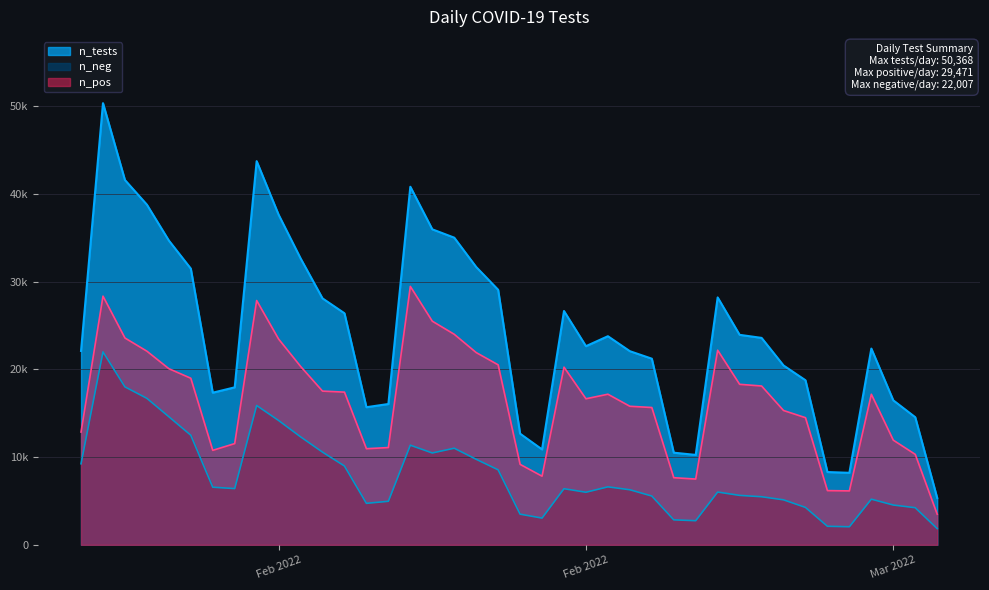

Does the chart display data point markers on the line(s)?

No